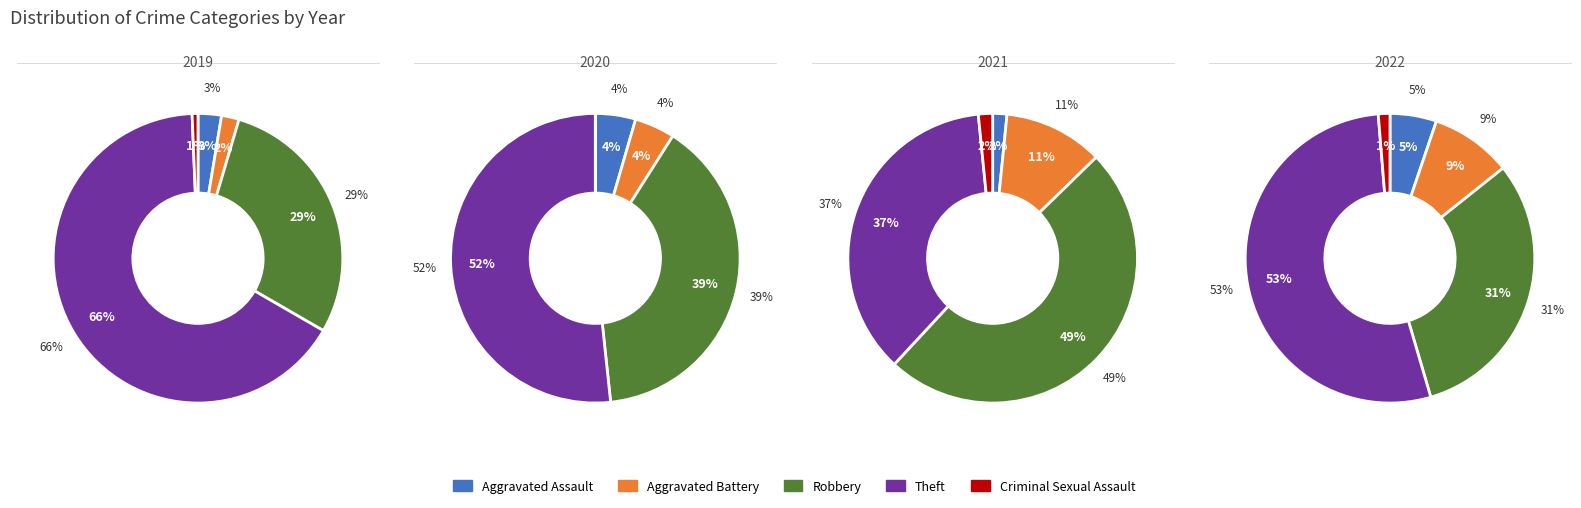

What percentage do Theft and Criminal Sexual Assault together represent?

66.7%